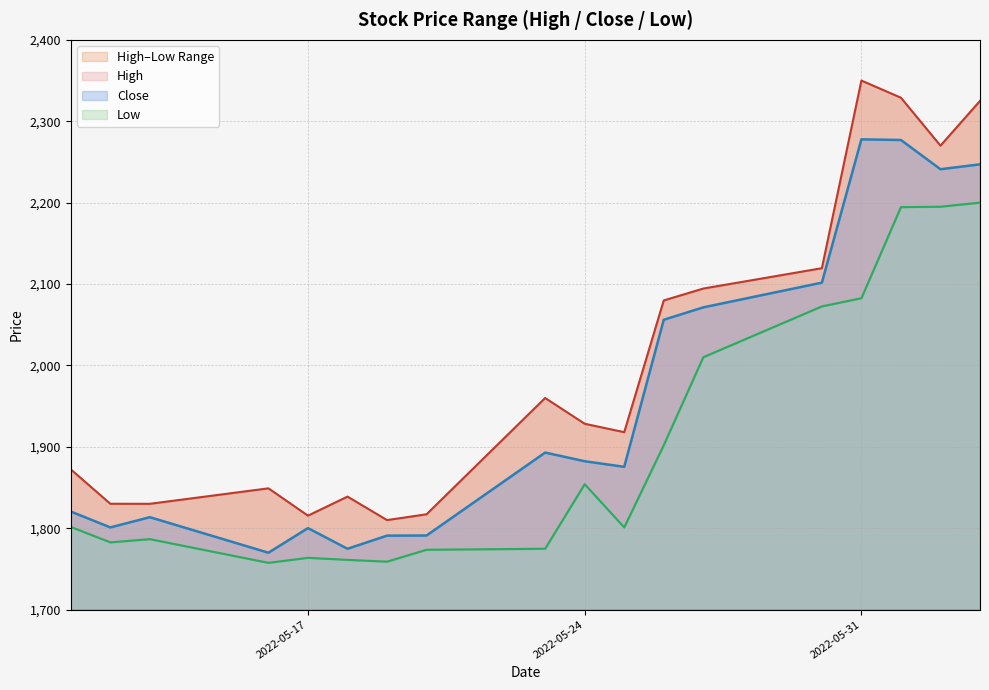

Reading left to right, extract all data points from this chart.

High: 1872.3	1830.1	1830.0	1849.0	1815.4	1838.8	1810.0	1817.2	1960.0	1928.3	1918.0	2079.9	2094.4	2119.4	2350.0	2328.9	2270.0	2325.0
Close: 1820.6	1801.0	1813.6	1769.9	1800.2	1774.8	1790.9	1791.1	1892.9	1882.3	1875.4	2056.1	2071.4	2101.7	2277.8	2276.9	2241.1	2247.1
Low: 1801.7	1782.7	1786.6	1757.5	1763.7	1761.2	1758.9	1773.6	1774.8	1854.1	1801.0	1902.0	2010.1	2072.6	2082.6	2194.5	2195.0	2200.0